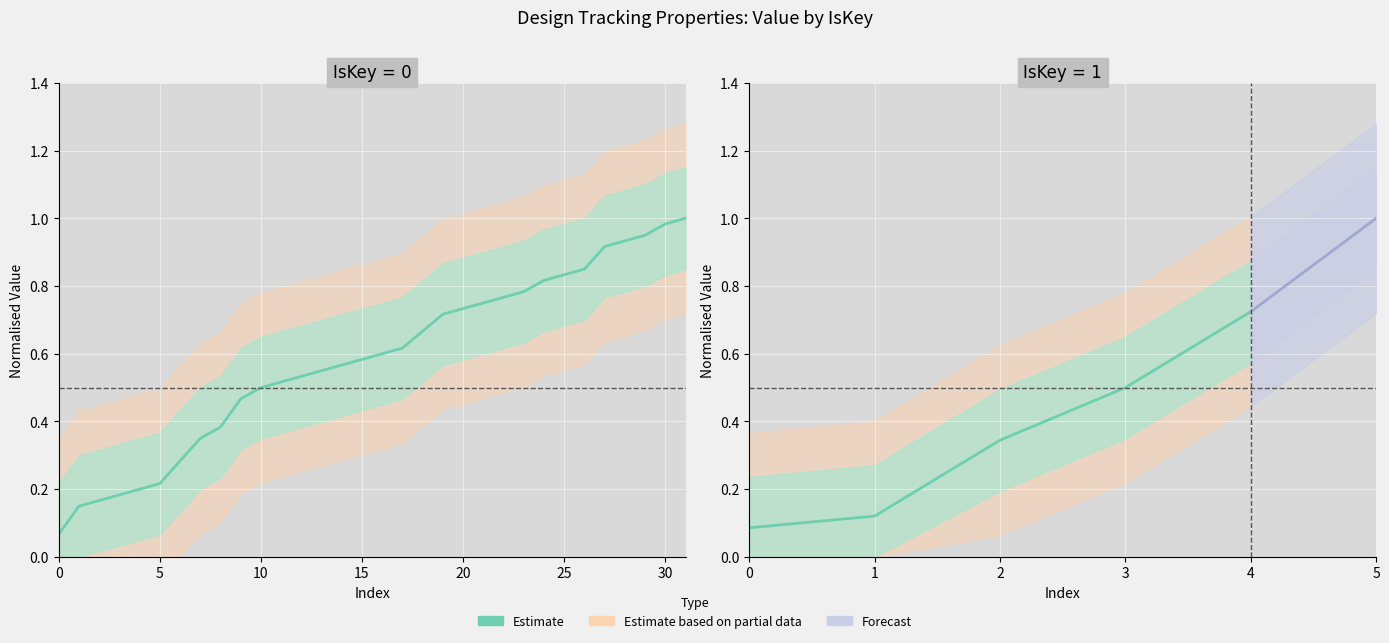

True or false: the data has more than 1 interior local peaks.

False